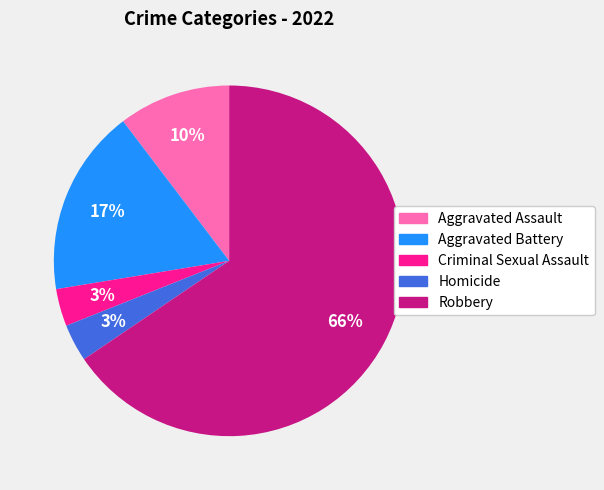

Do Criminal Sexual Assault and Aggravated Battery together represent more than half of the pie?

No